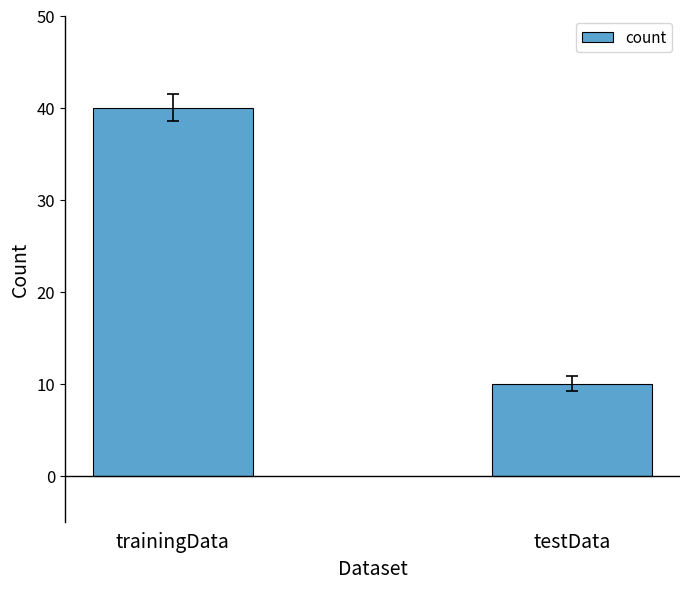

How many bars are there in total?

2